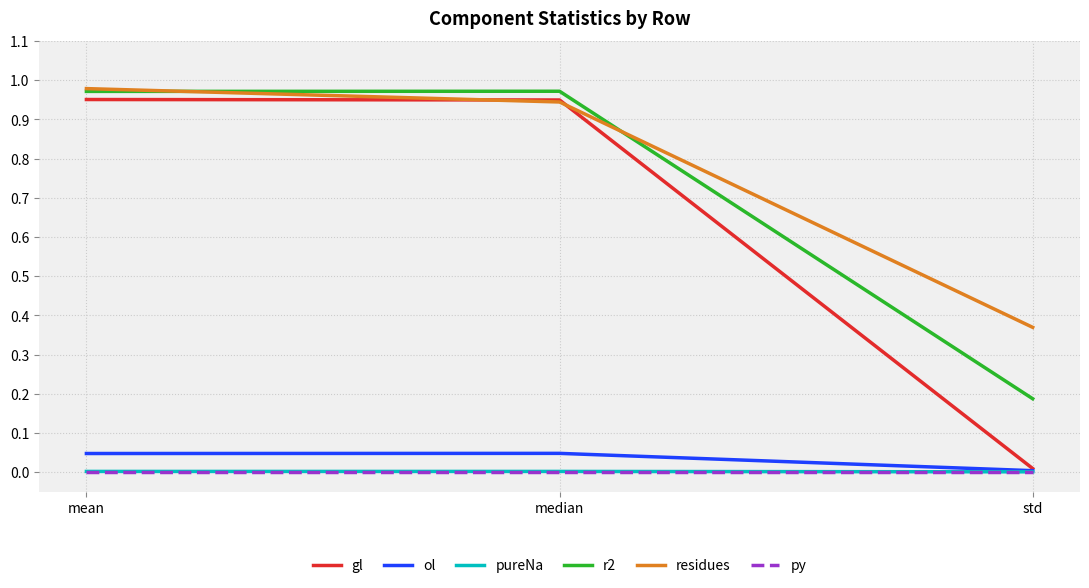

Is the value of residues at median greater than the value of r2 at std?

Yes